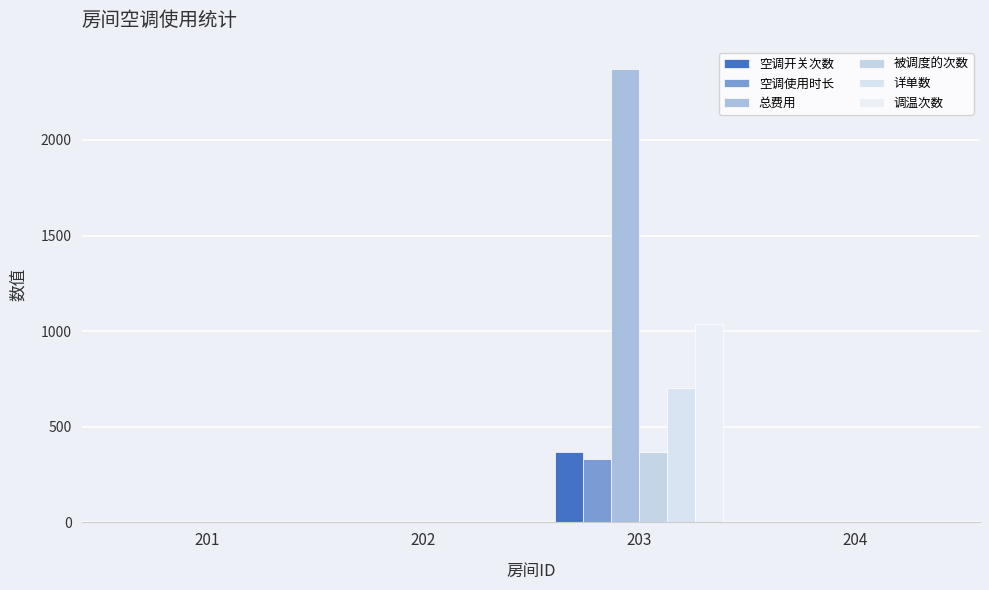

At which label does 详单数 reach its peak?

203